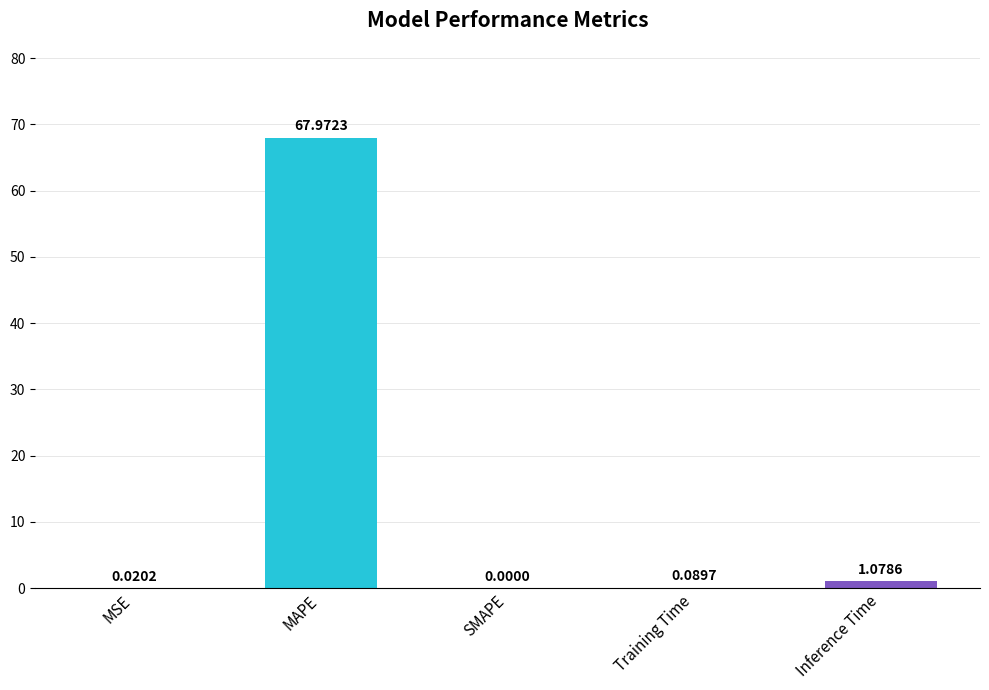

Does the chart contain stacked bars?

No